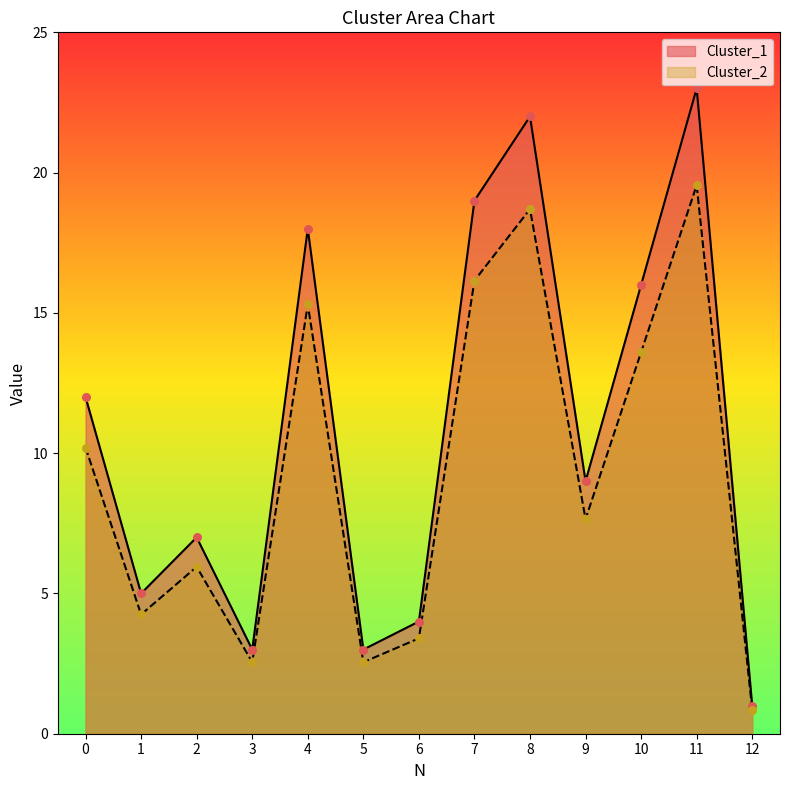

At which category is the sum across all series the highest?

11